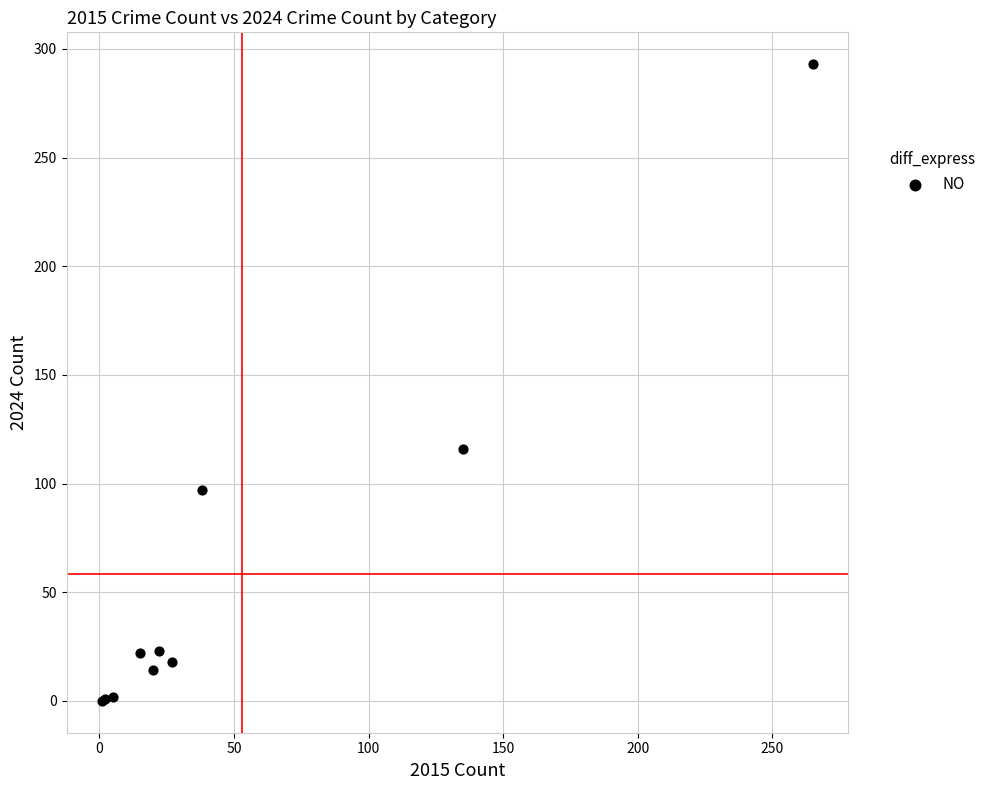

What Y value in the scatter plot is closest to 146?

116